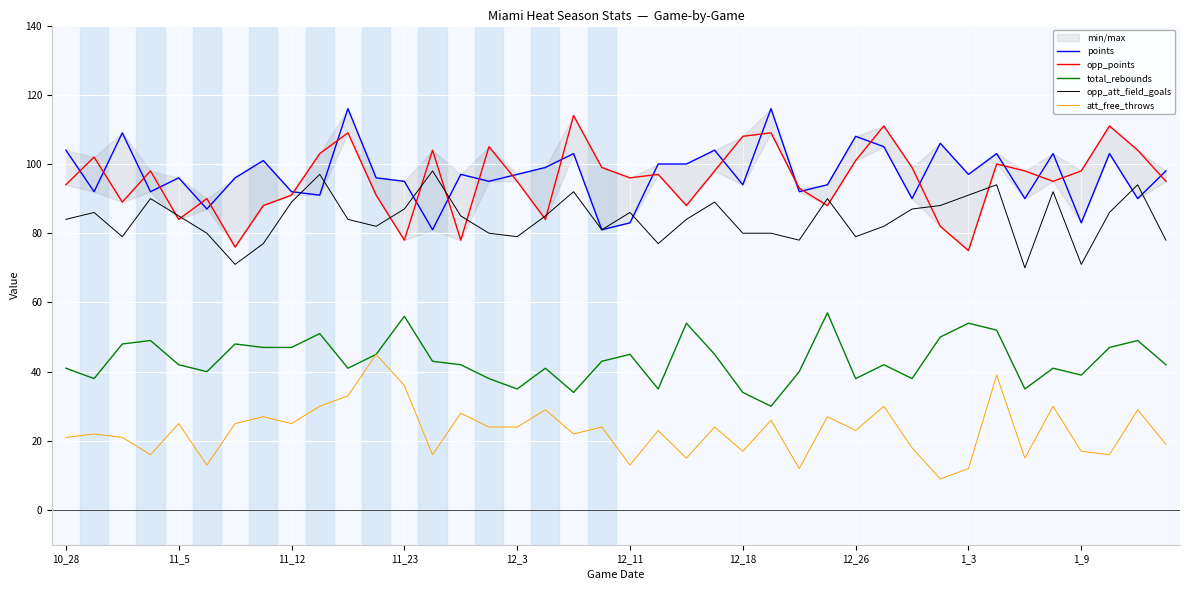

Between 17 and 33, which is larger?

33